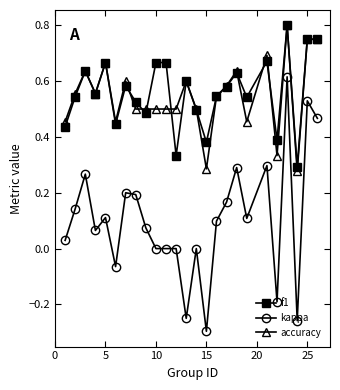

True or false: kappa has more than 2 interior local peaks.

True